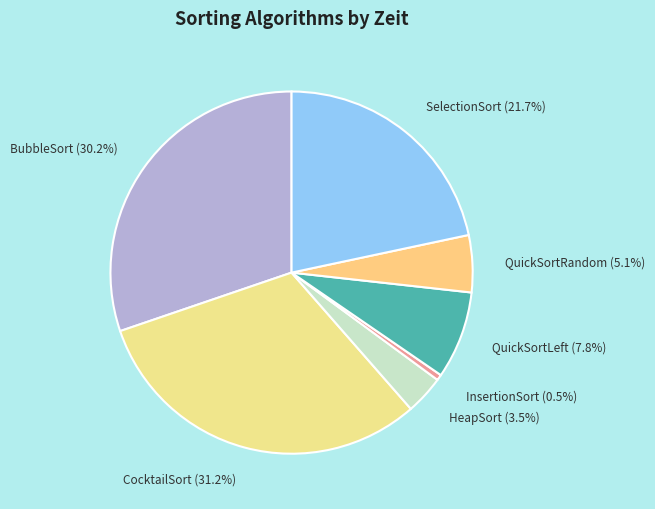

What is the ratio of the value at QuickSortLeft to the value at InsertionSort?

15.3